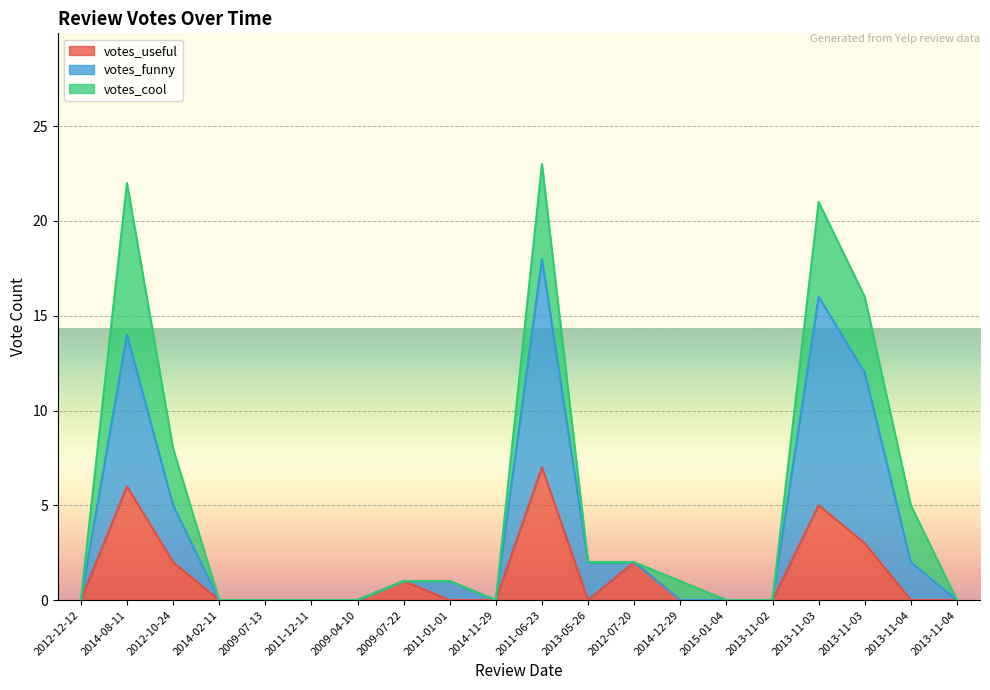

At which category is the sum across all series the highest?

2011-06-23